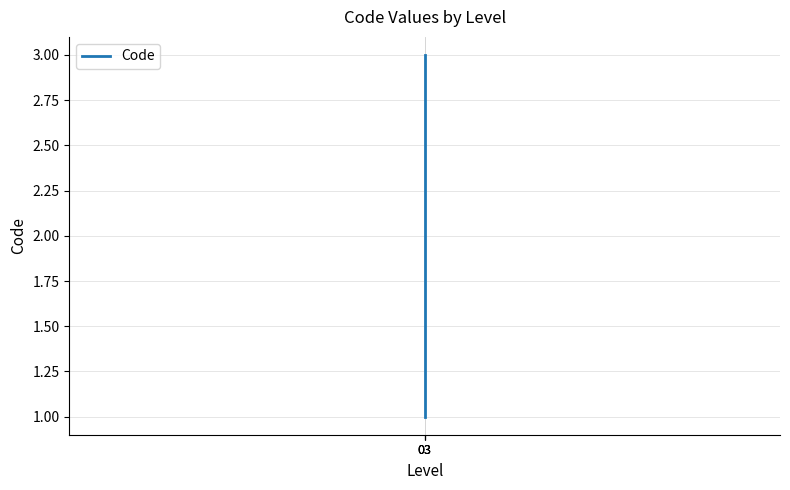

Reading right to left, list all the values displayed in this chart.

03=3	03=2	03=1